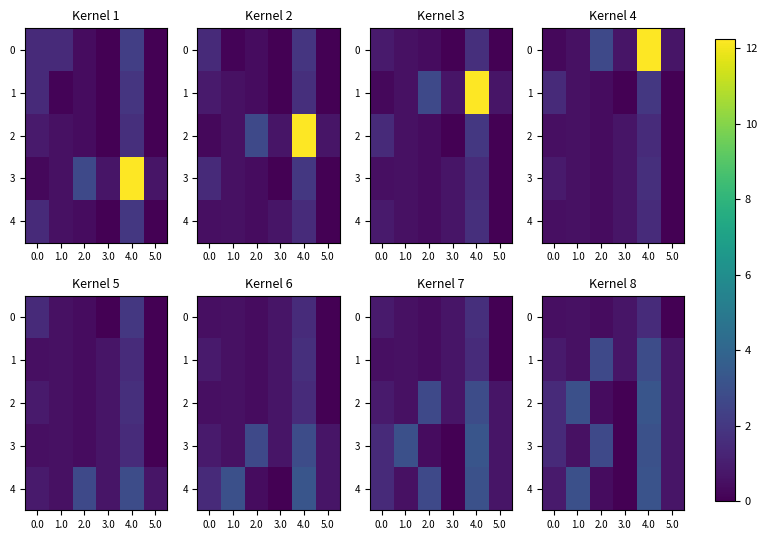

Which series changed the most between 1.0 and 5.0?

2